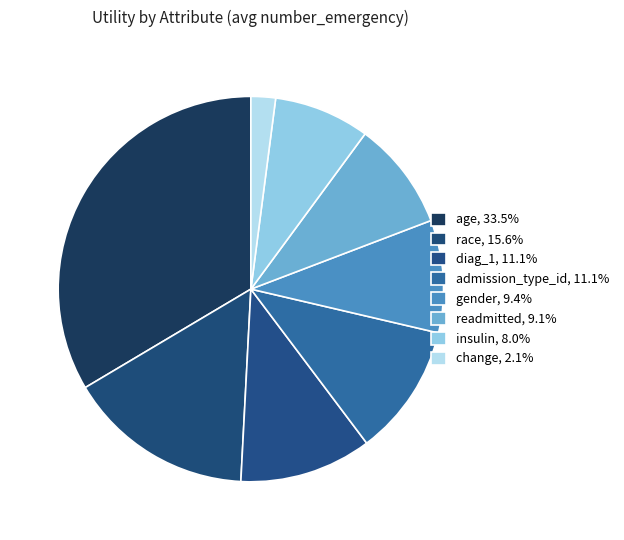

To the nearest percent, what is the difference between the largest and smallest slice percentages?

31%